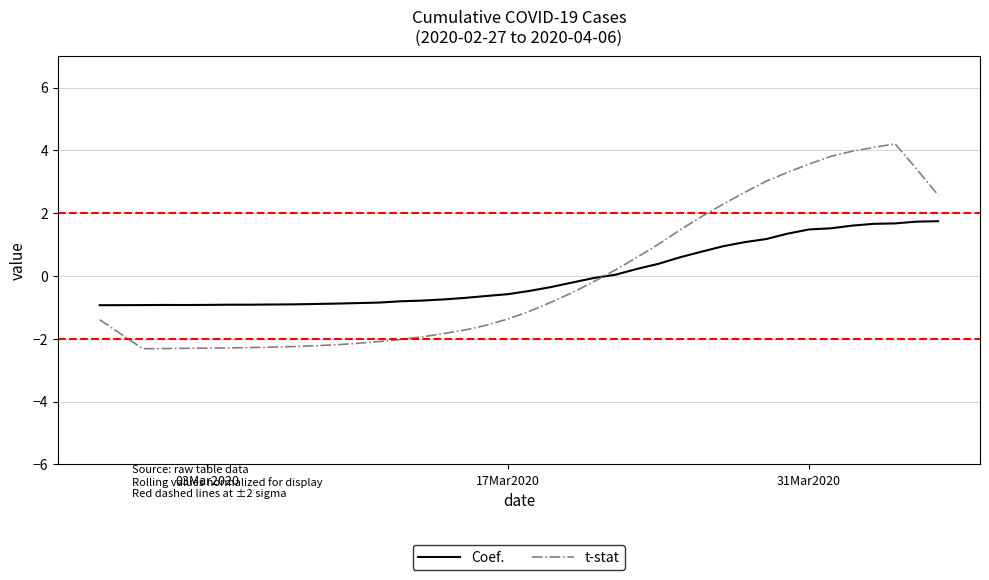

List the series in order of their peak value, highest first.

t-stat, Coef.